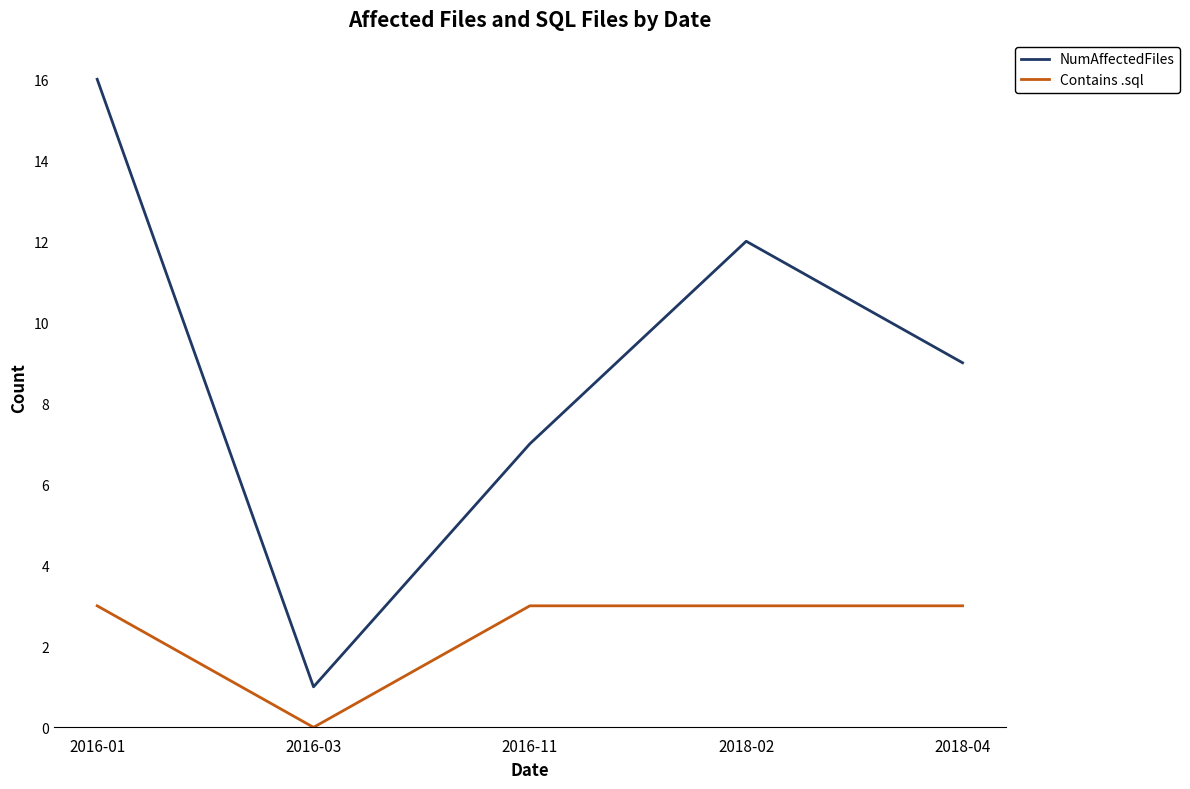

True or false: NumAffectedFiles and Contains .sql intersect in this chart.

False